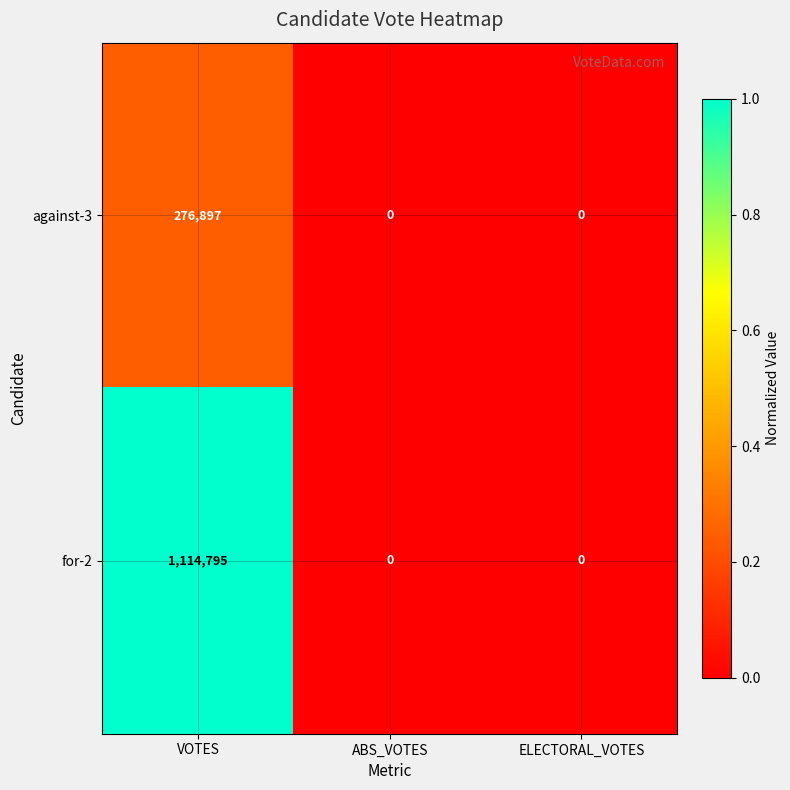

How many for-2 values are between 0 and 1114795?

3